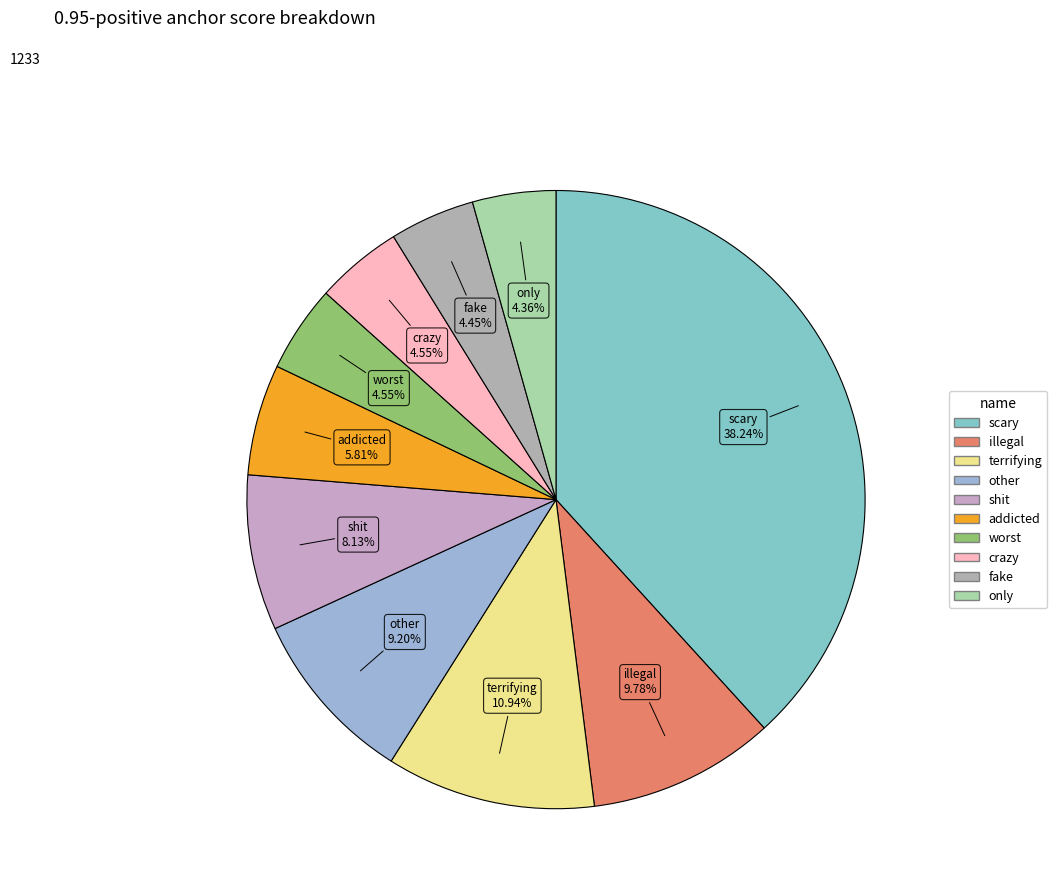

To the nearest percent, what is the average slice percentage?

10%